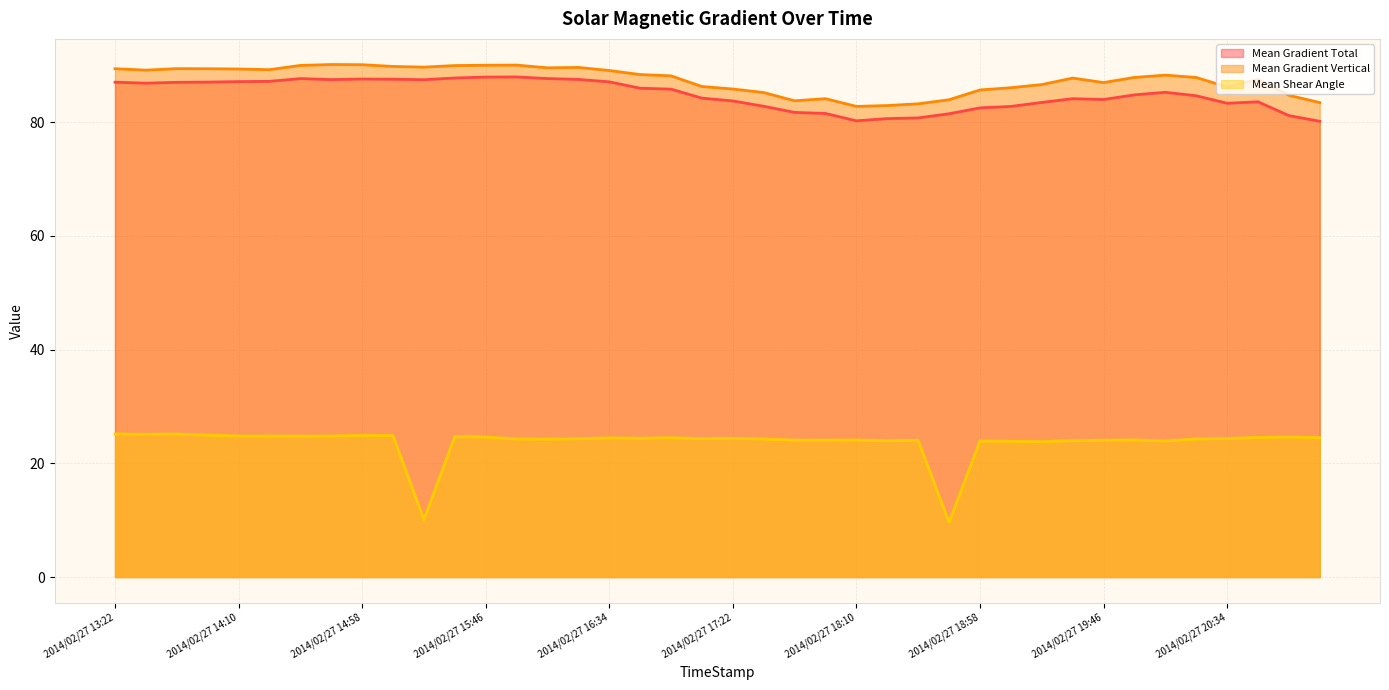

Rank the series at 2014/02/27 16:34 from lowest to highest value.

Mean Shear Angle, Mean Gradient Total, Mean Gradient Vertical